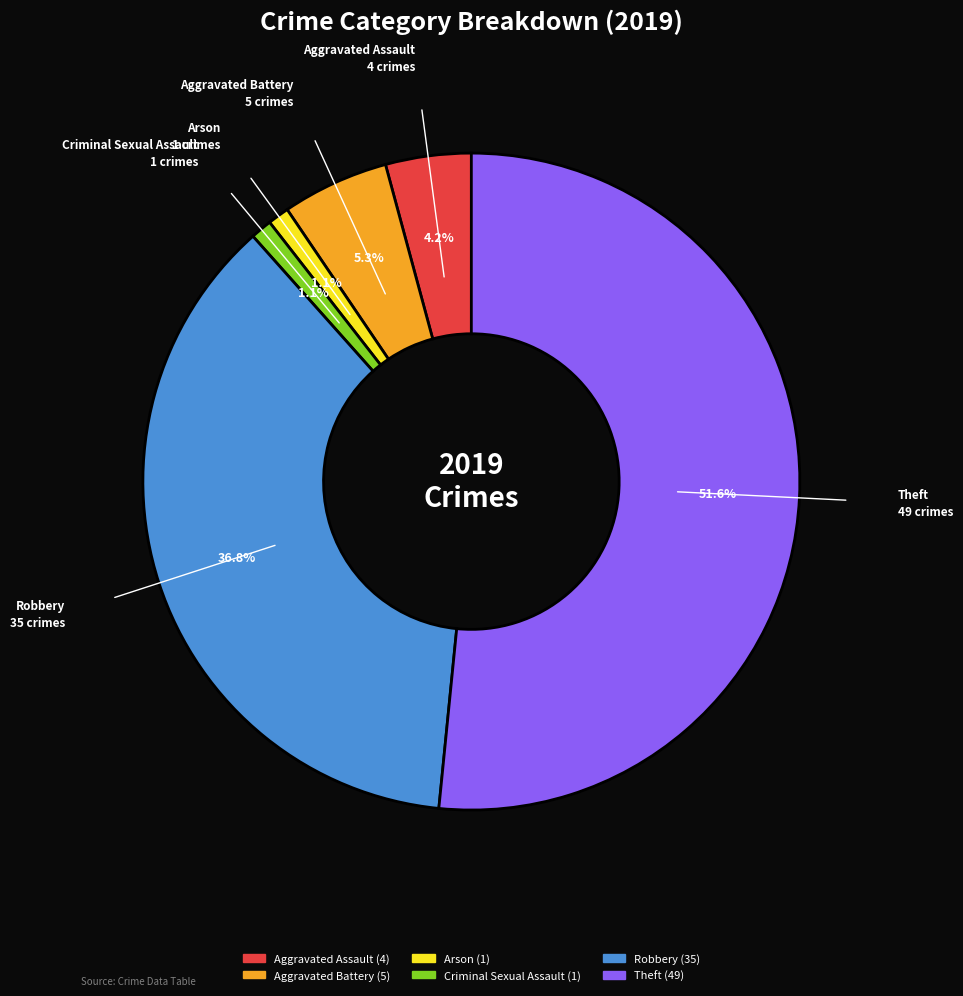

Is there any slice that represents more than half of the pie?

Yes